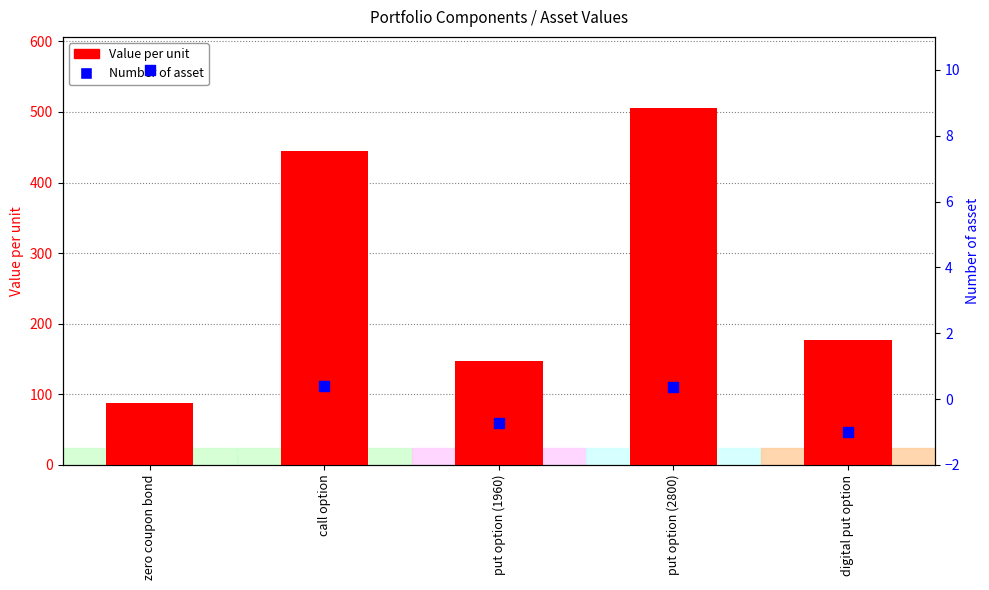

Which series reaches the minimum Y coordinate?

Number of asset